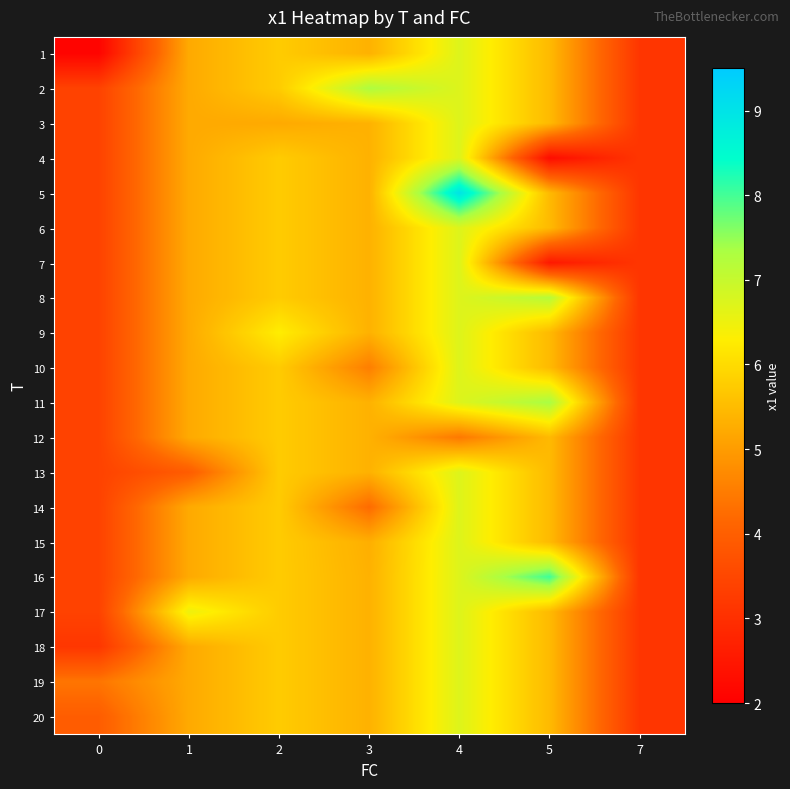

Reading left to right, extract all data points from this chart.

1: 0=2.1	1=5.2	2=5.8	3=5.3	4=6.7	5=5.5	7=3.1
2: 0=3.4	1=5.2	2=5.8	3=7.3	4=6.7	5=5.5	7=3.1
3: 0=3.4	1=5.2	2=5.2	3=5.3	4=6.7	5=5.5	7=3.1
4: 0=3.4	1=5.2	2=5.8	3=5.3	4=6.7	5=2.3	7=3.1
5: 0=3.4	1=5.2	2=5.8	3=5.3	4=9.0	5=5.5	7=3.1
6: 0=3.4	1=5.2	2=5.8	3=5.3	4=6.7	5=5.5	7=3.1
7: 0=3.4	1=5.2	2=5.8	3=5.3	4=6.7	5=2.5	7=3.1
8: 0=3.4	1=5.2	2=5.8	3=5.3	4=6.7	5=7.2	7=3.1
9: 0=3.4	1=5.2	2=6.3	3=5.3	4=6.7	5=5.5	7=3.1
10: 0=3.4	1=5.2	2=5.8	3=4.5	4=6.7	5=5.5	7=3.1
11: 0=3.4	1=5.2	2=5.8	3=5.3	4=6.7	5=7.3	7=3.1
12: 0=3.4	1=5.2	2=5.8	3=5.3	4=4.4	5=5.5	7=3.1
13: 0=3.4	1=3.9	2=5.8	3=5.3	4=6.7	5=5.5	7=3.1
14: 0=3.4	1=5.2	2=5.8	3=4.2	4=6.7	5=5.5	7=3.1
15: 0=3.4	1=5.2	2=5.8	3=5.3	4=6.7	5=5.5	7=3.1
16: 0=3.4	1=5.2	2=5.8	3=5.3	4=6.7	5=8.0	7=3.1
17: 0=3.4	1=6.5	2=5.8	3=5.3	4=6.7	5=5.5	7=3.1
18: 0=3.2	1=5.2	2=5.8	3=5.3	4=6.7	5=5.5	7=3.1
19: 0=4.4	1=5.2	2=5.8	3=5.3	4=6.7	5=5.5	7=3.1
20: 0=4.0	1=5.2	2=5.8	3=5.3	4=6.7	5=5.5	7=3.1